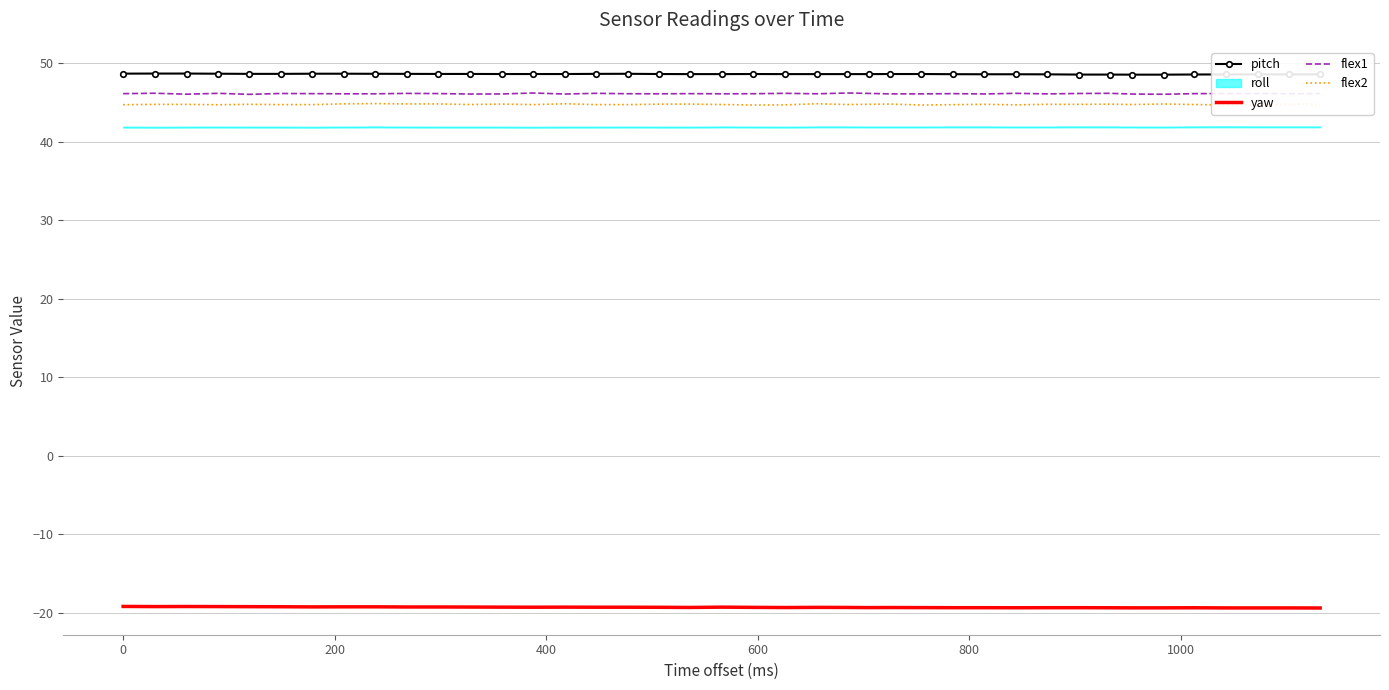

What is the maximum value for flex1?

46.2